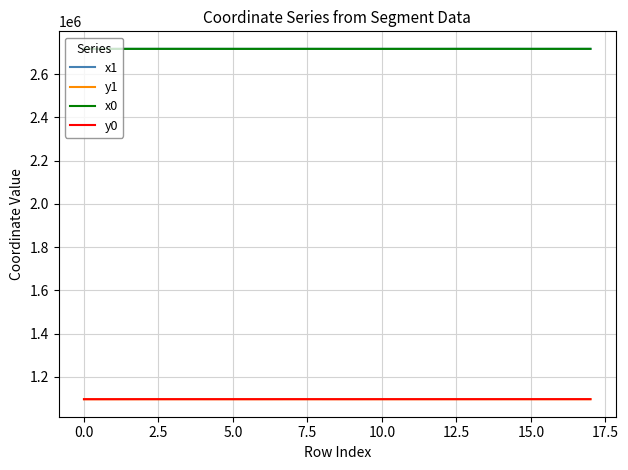

What is the lowest value of the y1 series?

1096775.6